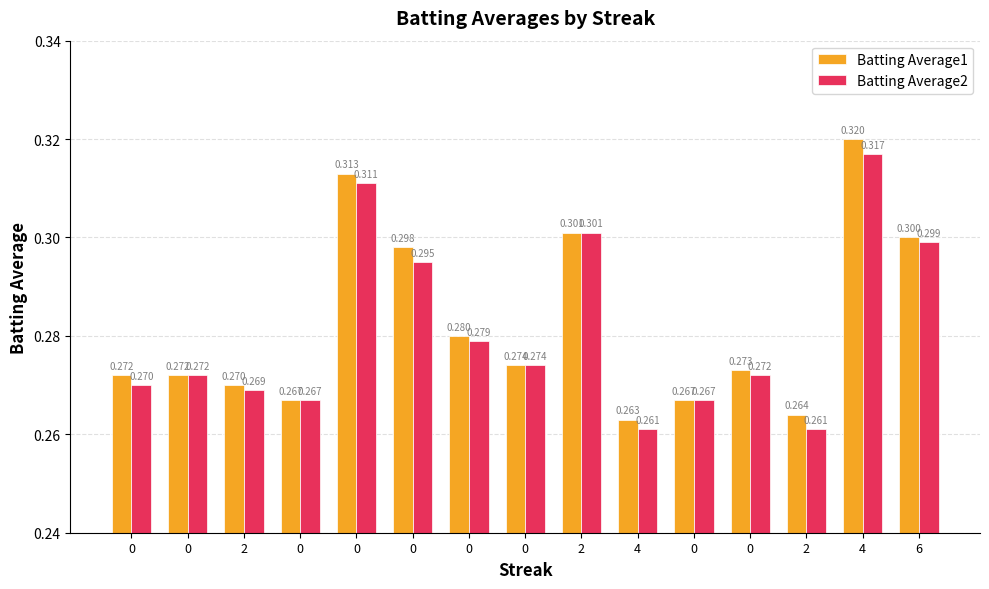

Which category has the highest value in the Batting Average1 series?

4